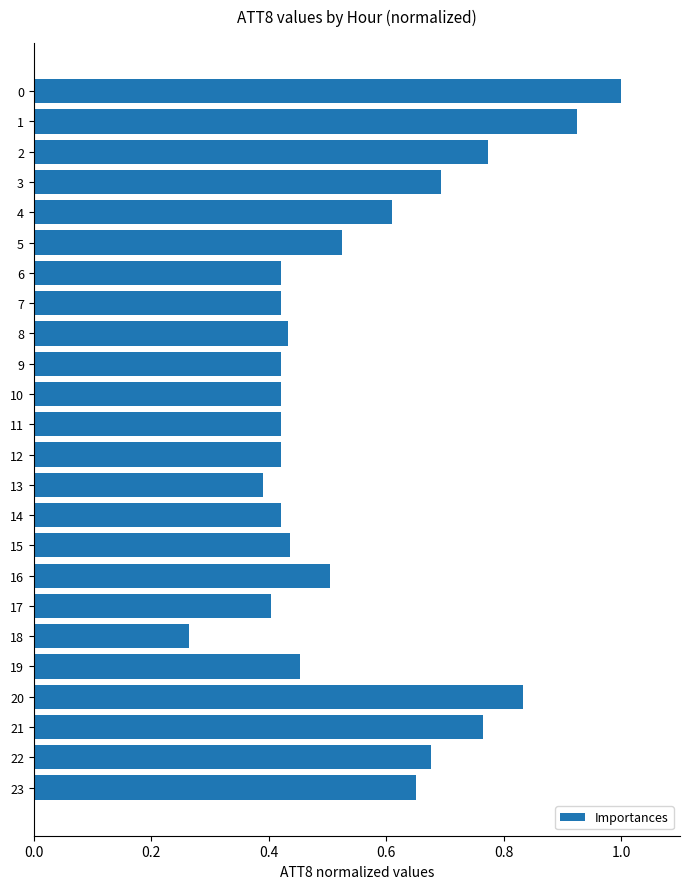

What is the average value?

0.6